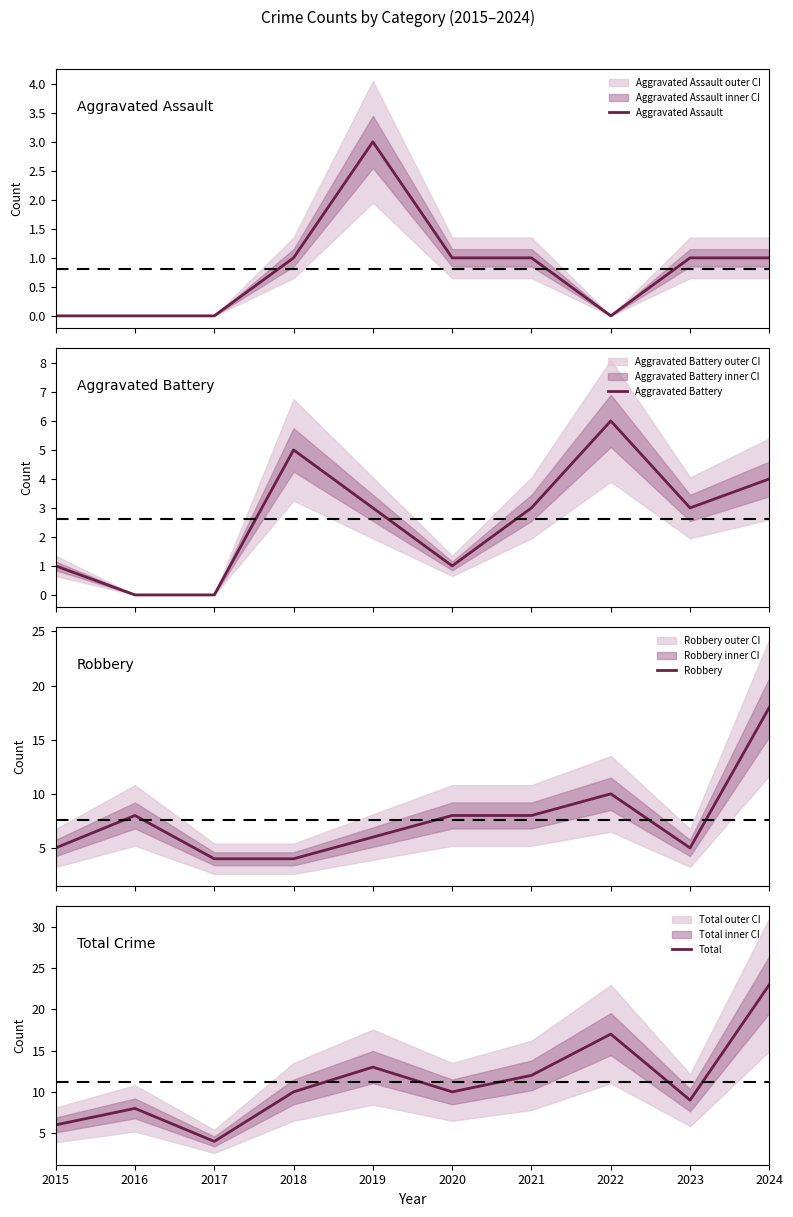

True or false: Aggravated Assault and Total cross at least once.

False